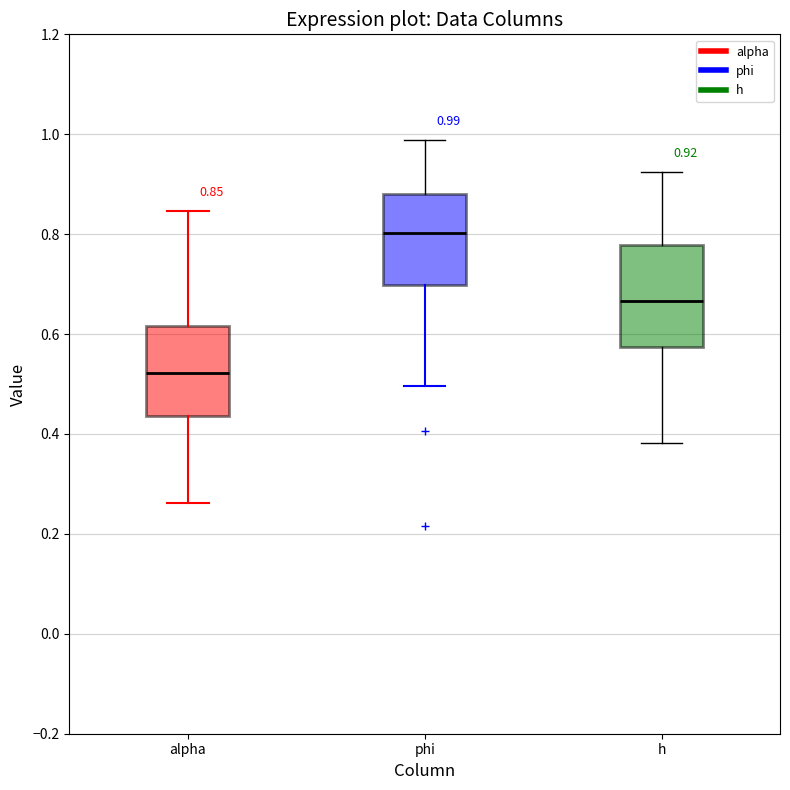

Which box has the highest median line?

phi